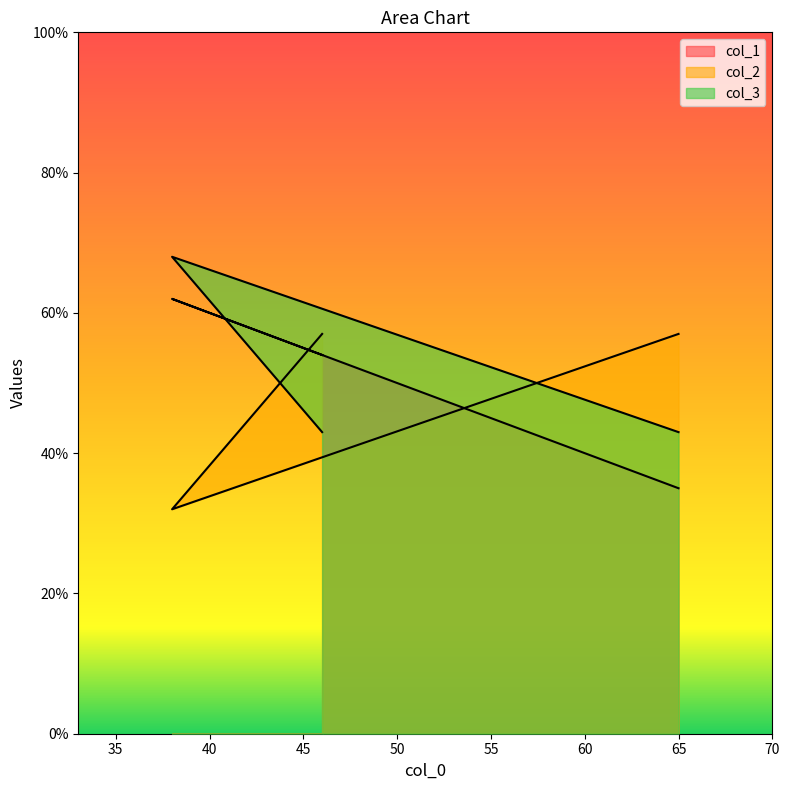

What position from the left is 38?

2